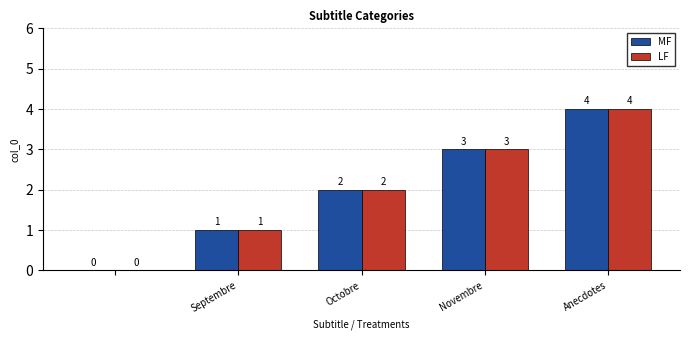

Reading right to left, what are all the values shown in this chart?

MF: 4	3	2	1	0
LF: 4	3	2	1	0